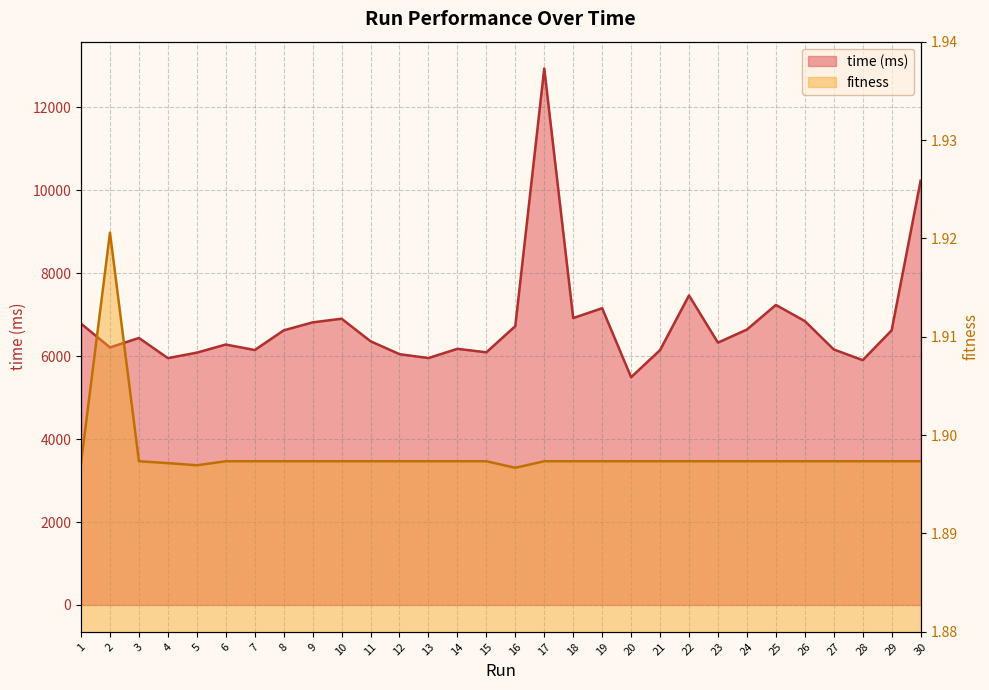

Rank the series by their maximum value, from lowest to highest.

fitness, time (ms)